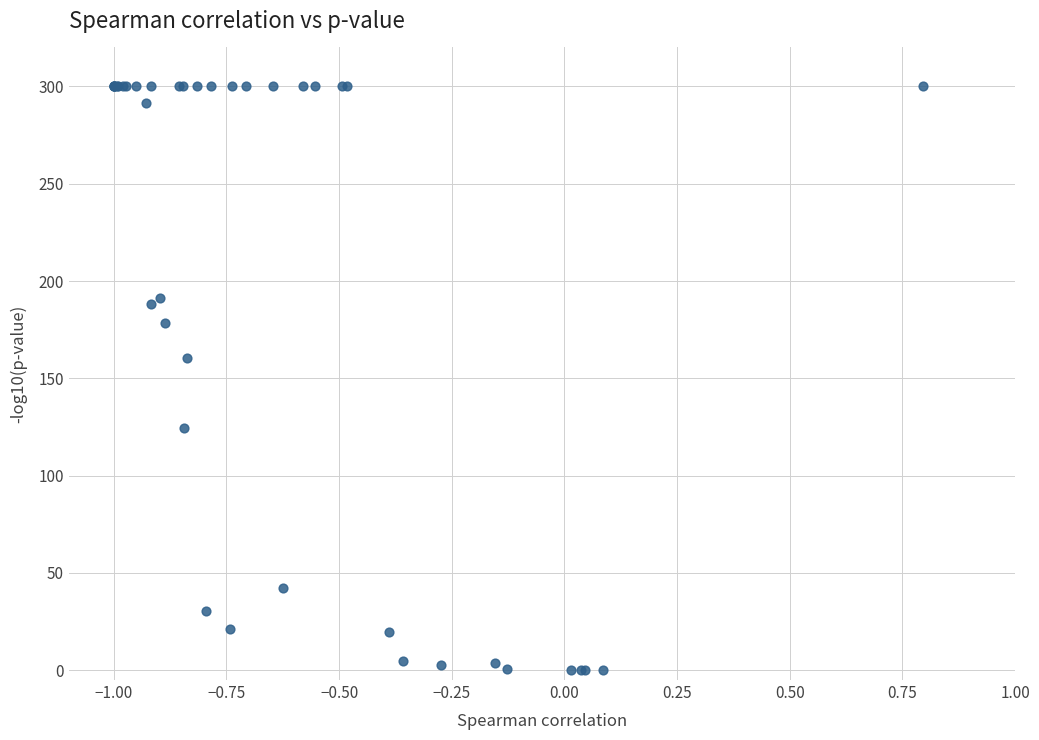

What Y value in the scatter plot is closest to 150?

160.6